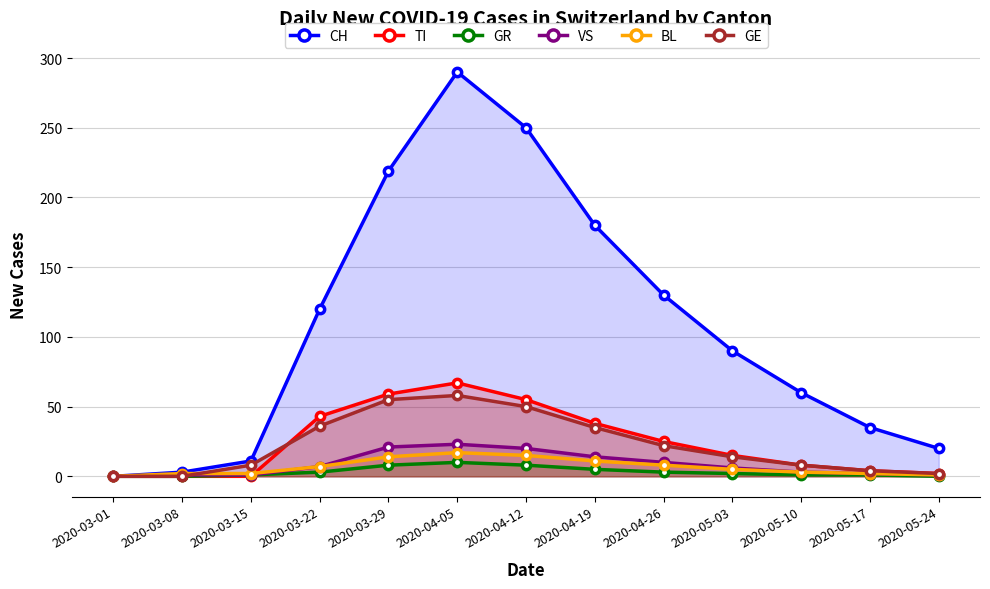

True or false: VS and GR cross at least once.

False